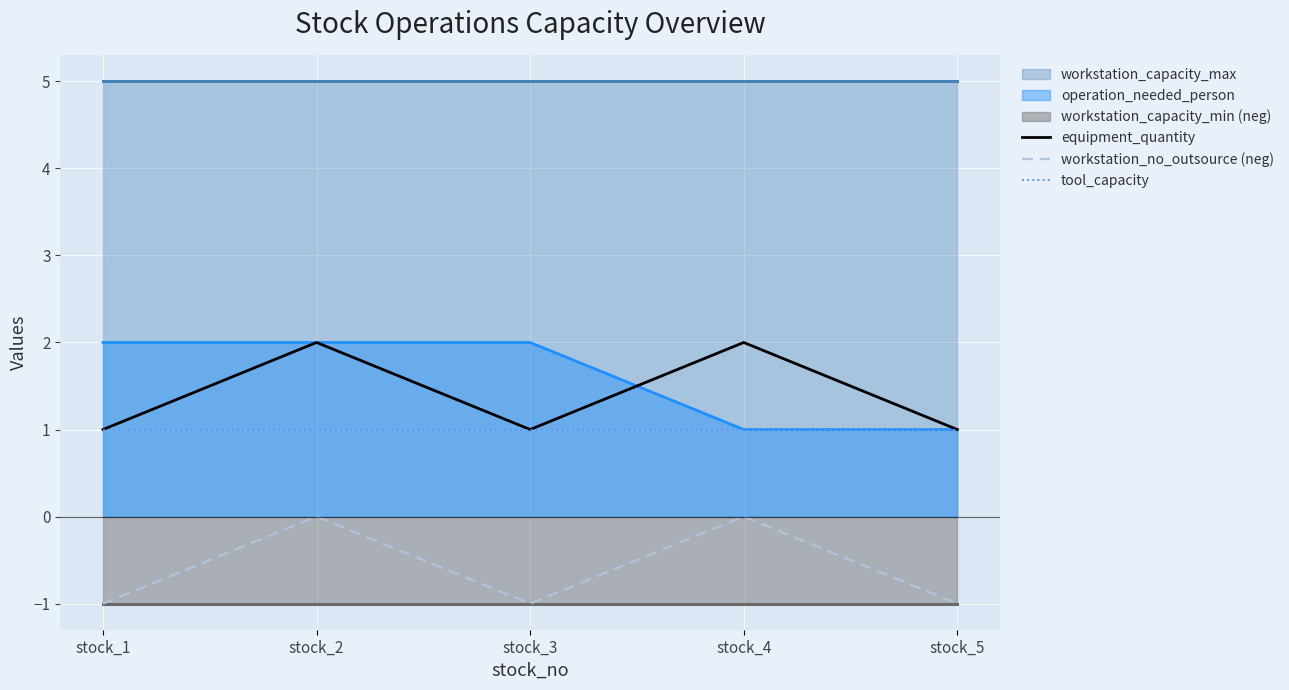

At which category is the sum across all series the highest?

stock_2